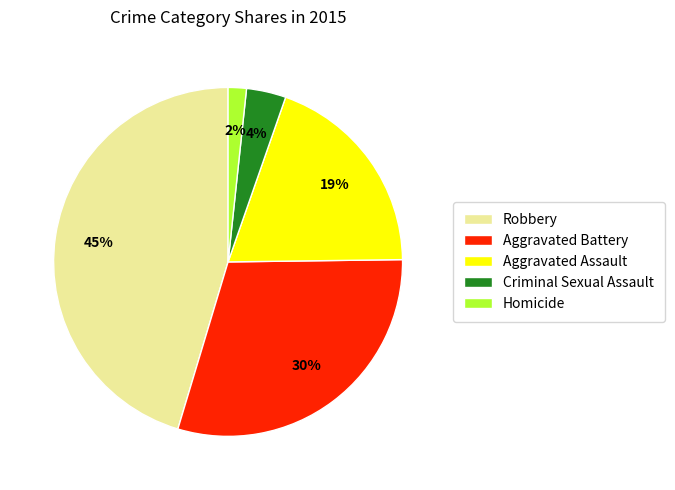

Is Homicide the majority of the pie?

No